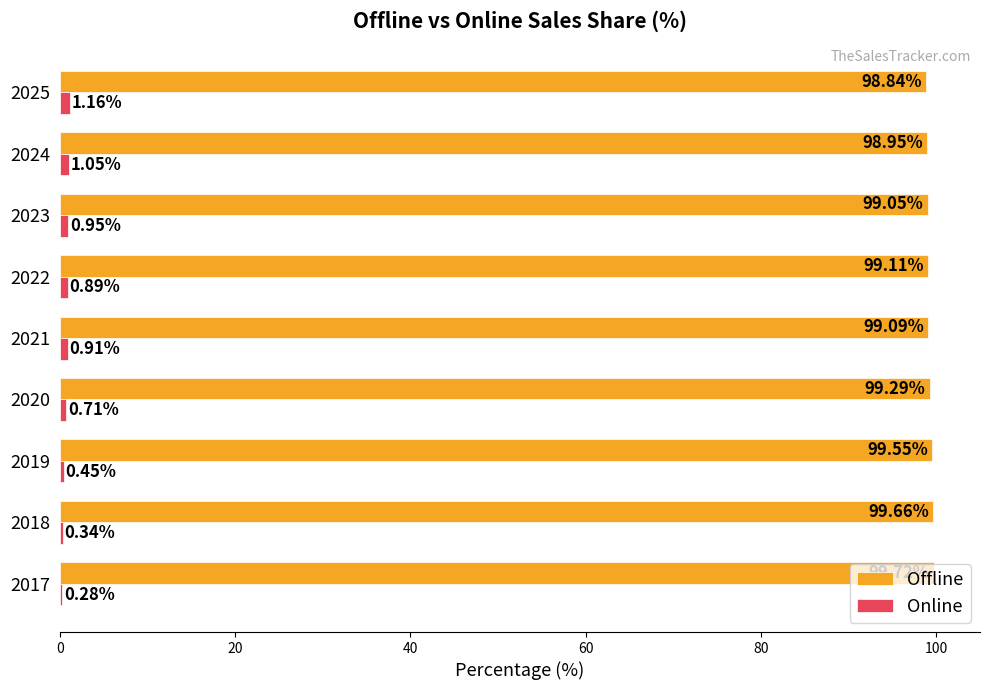

Is the value of Online at 2024 greater than the value of Offline at 2017?

No